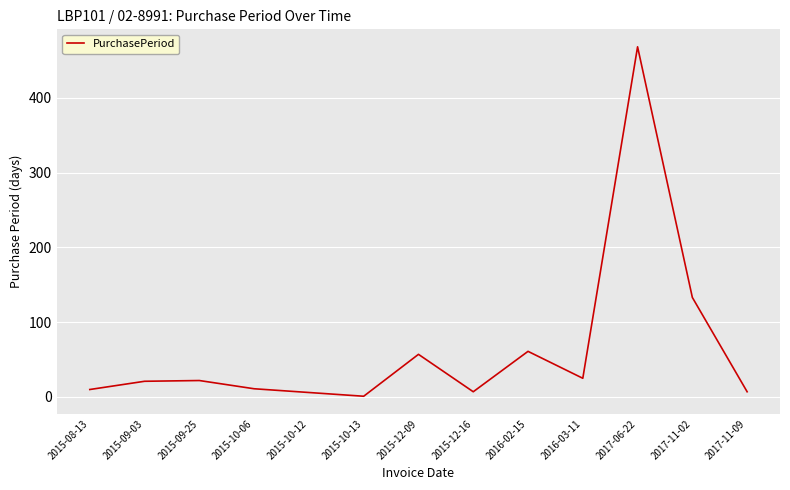

What is the approximate value at 2017-11-02, to the nearest 50?

150